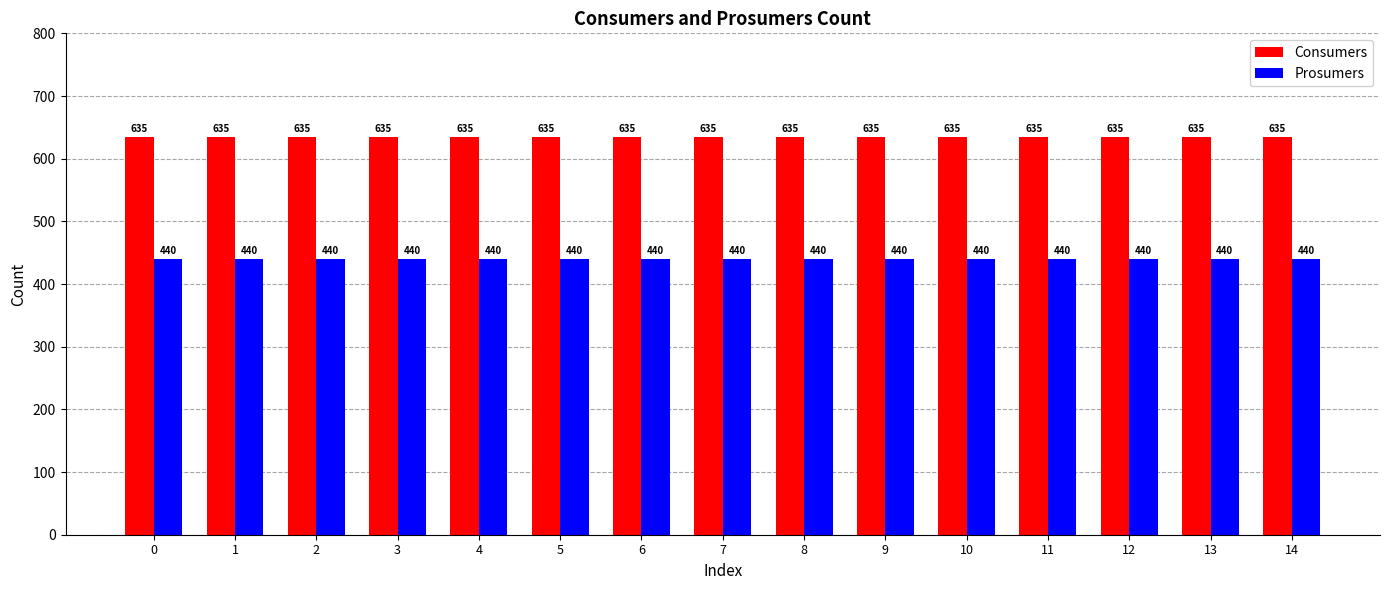

What is the minimum value for Prosumers?

440